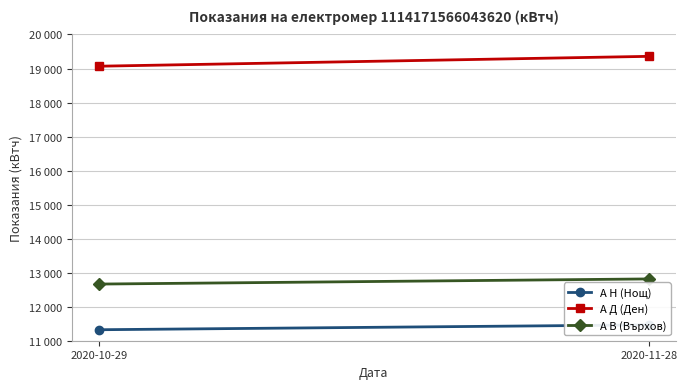

Read the А Н (Нощ) value at 2020-10-29, to the nearest 10.

11320